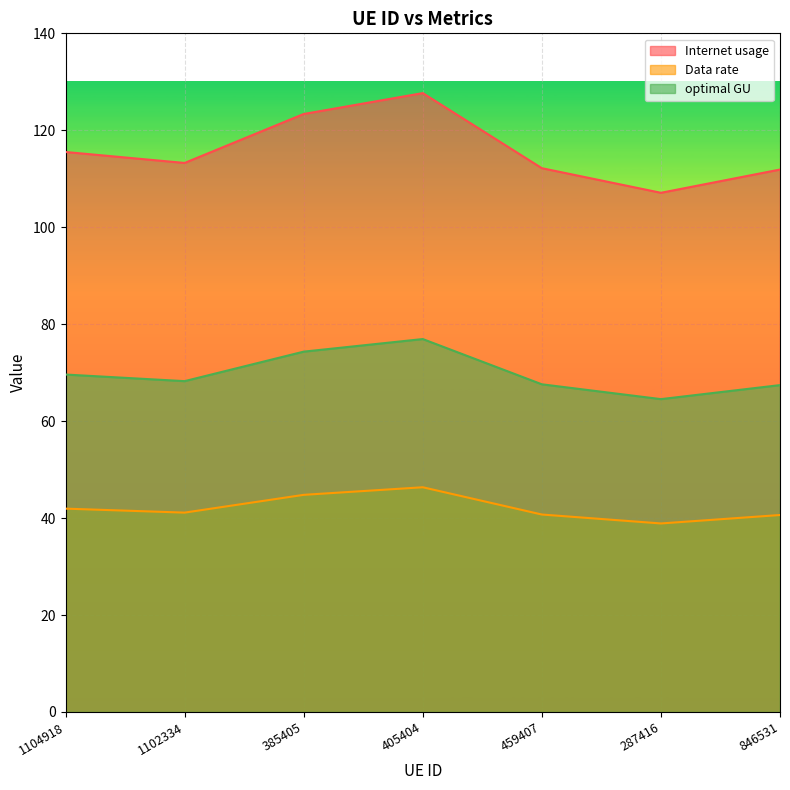

Which has a higher value, 1104918 or 1102334?

1104918